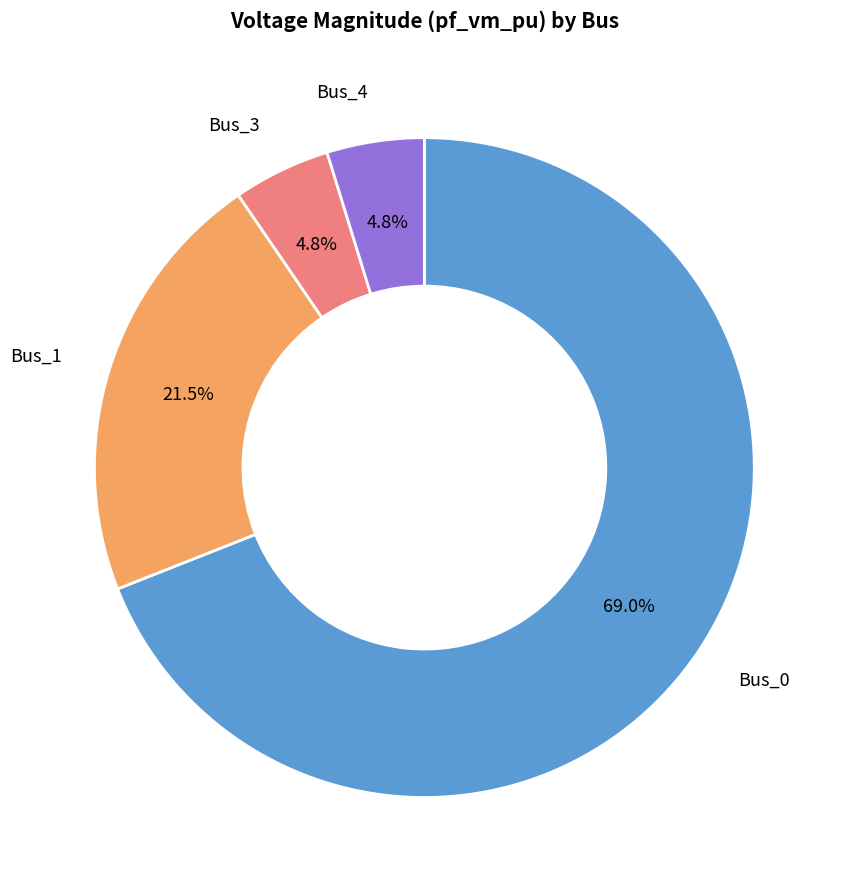

How many slices are in this pie chart?

4